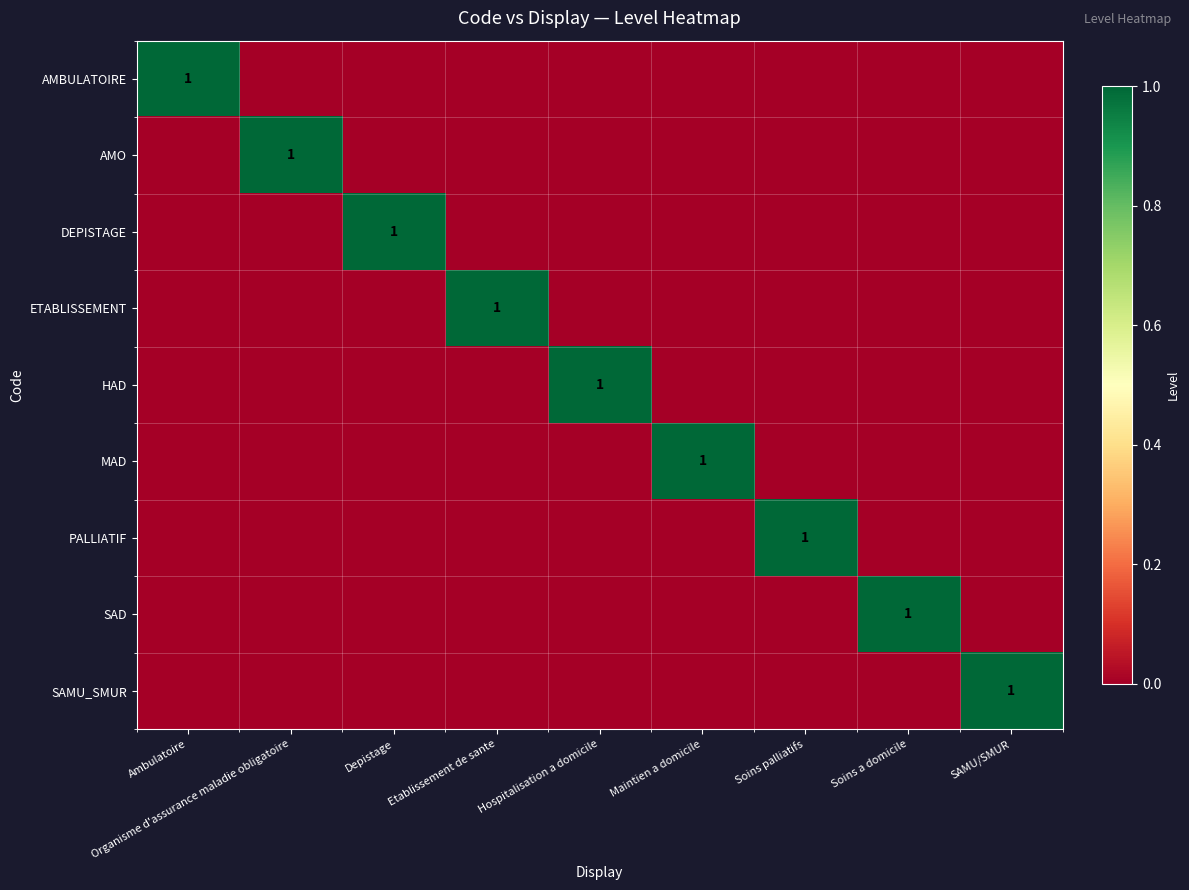

At how many categories does at least one series exceed 0?

9